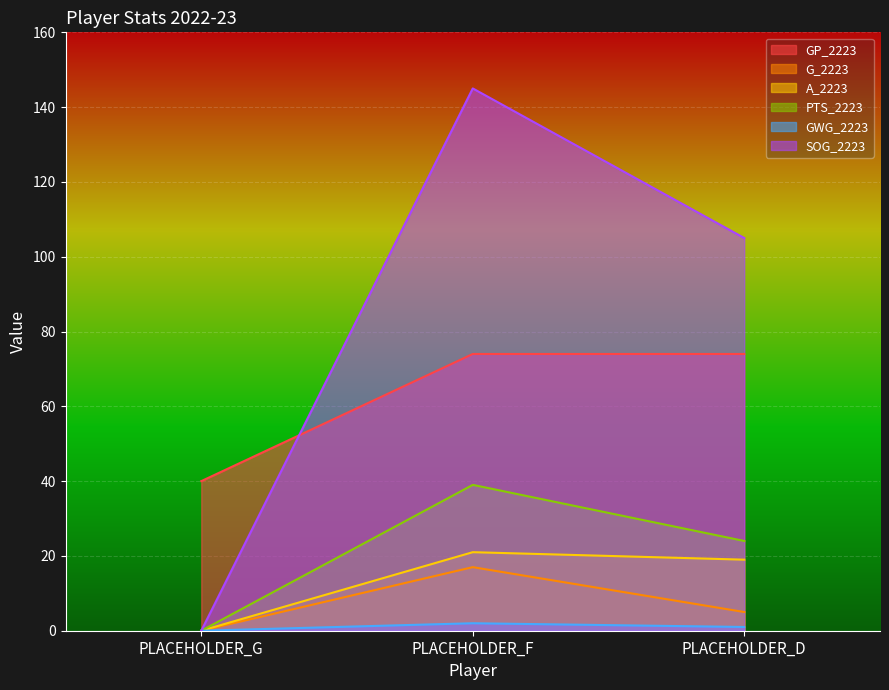

Does the chart display data point markers on the line(s)?

No